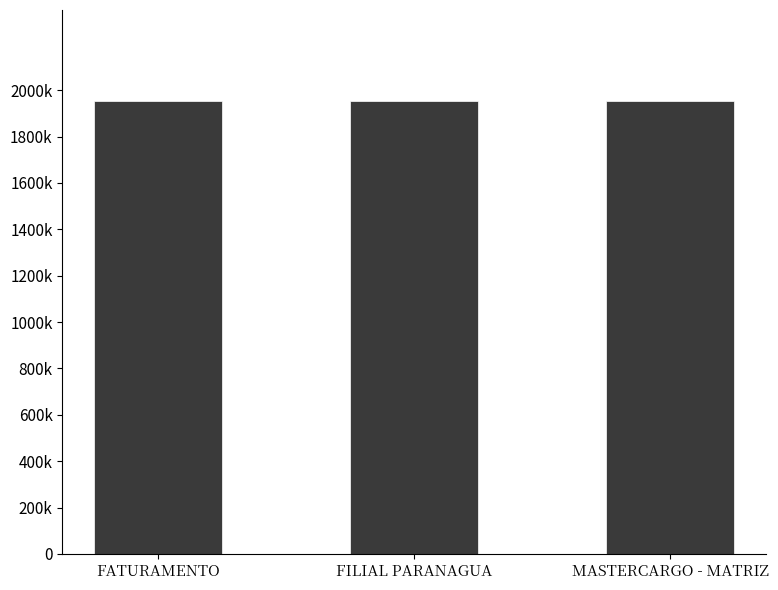

Does the chart contain any negative values?

No